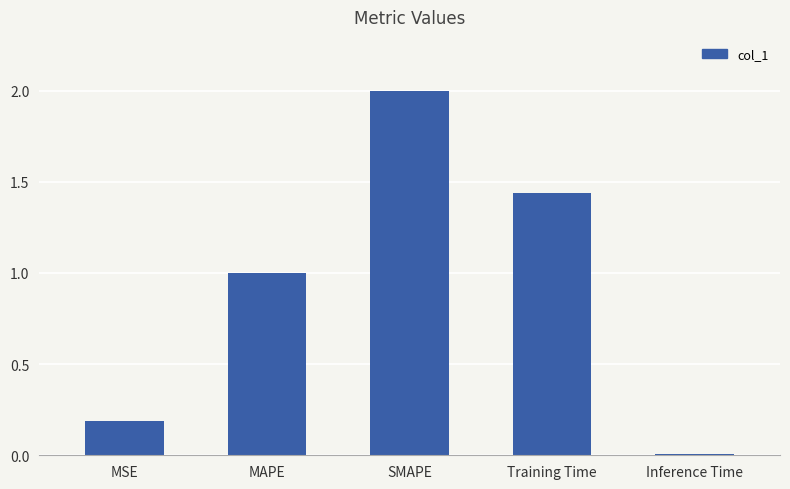

What is the change in value from MSE to Inference Time?

-0.2